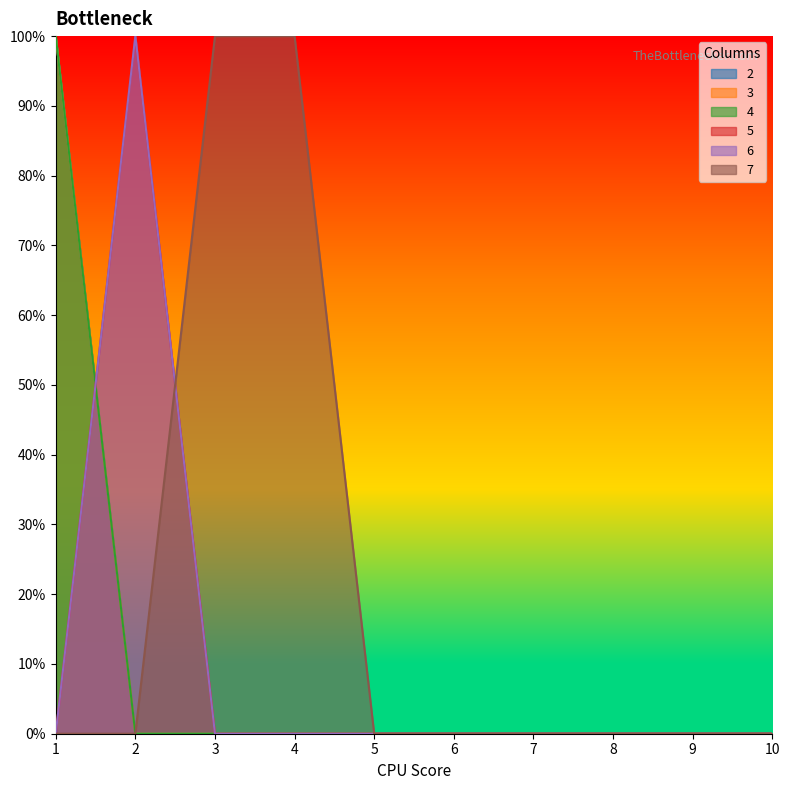

Count the number of categories in the chart.

10